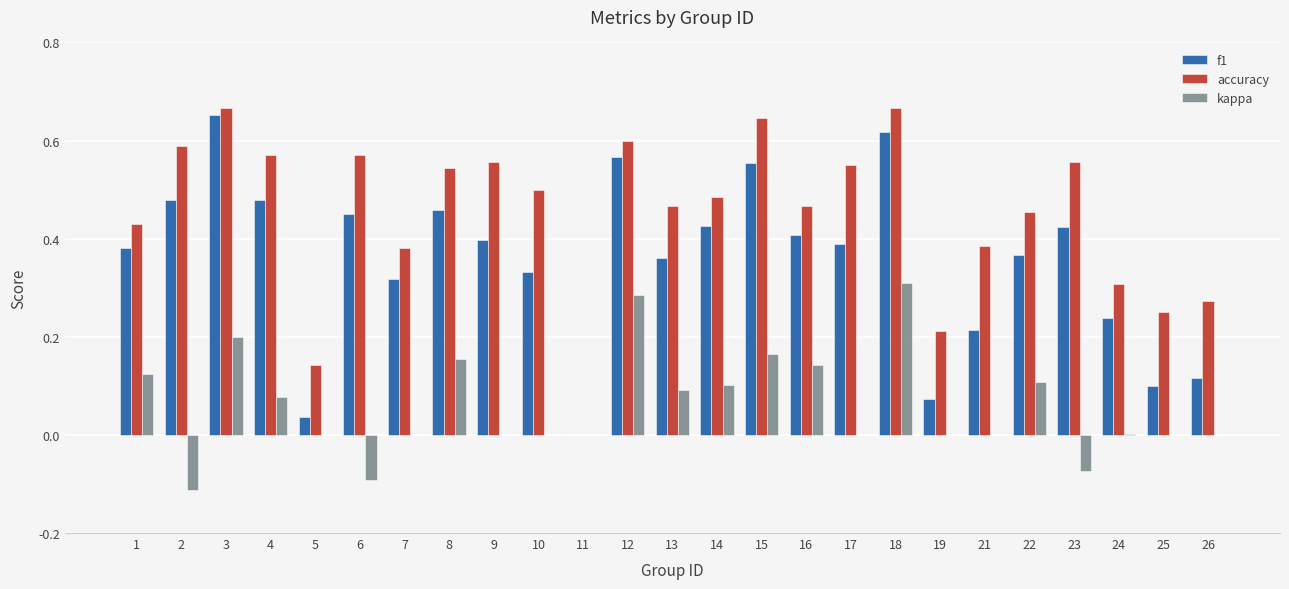

Where is f1 nearest to the value 0?

11